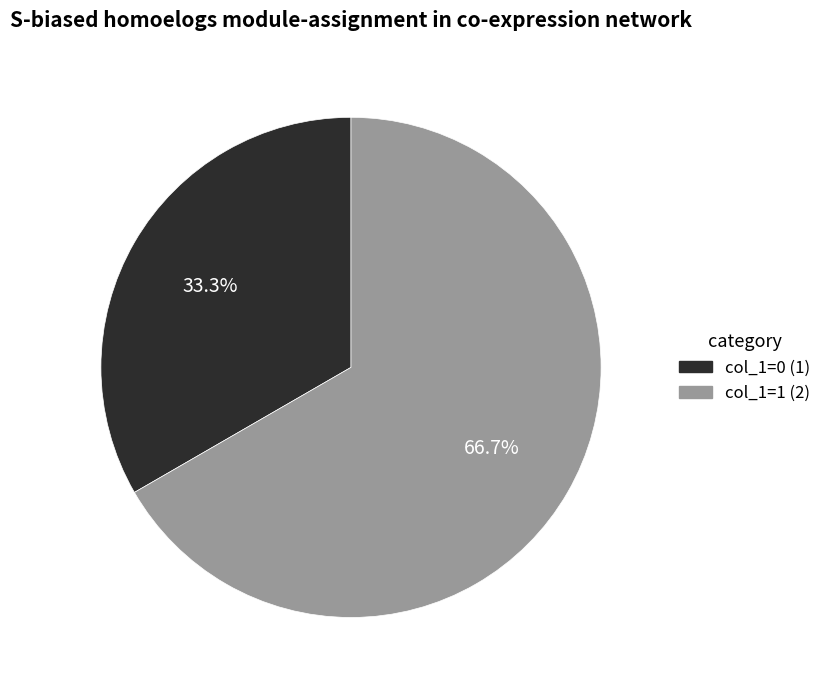

Is there any slice that represents more than half of the pie?

Yes